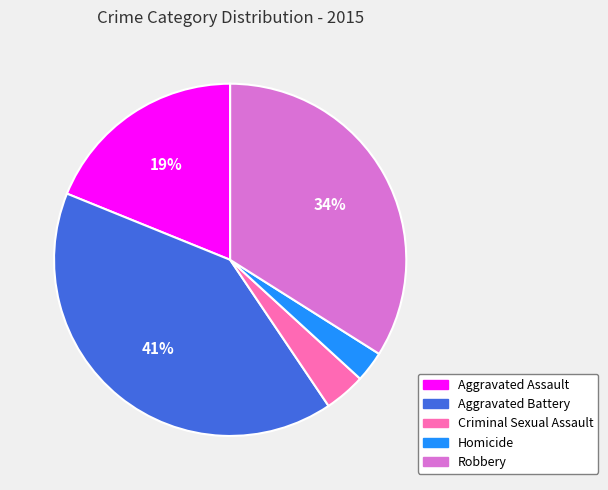

Does any single category account for the majority?

No